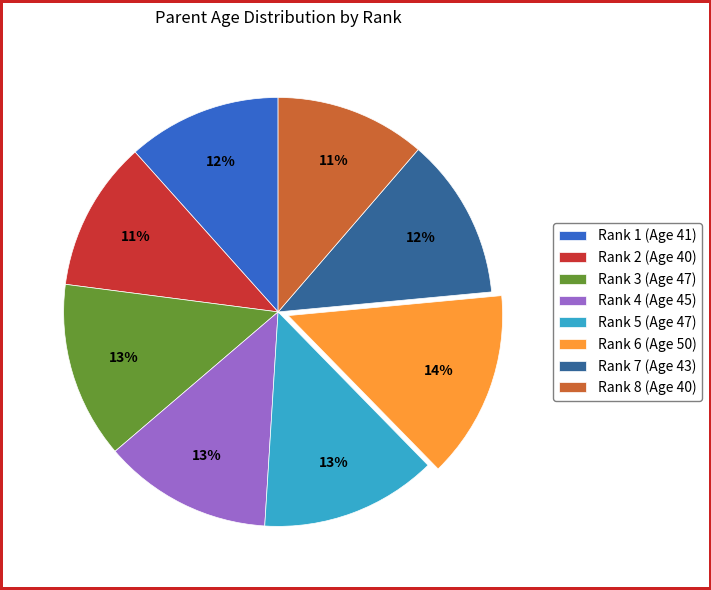

Count the number of slices in the pie.

8